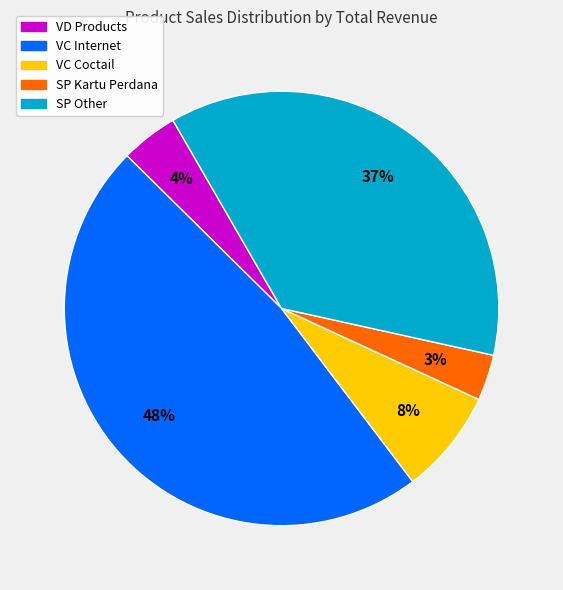

What percentage is the VC Internet slice, to the nearest percent?

48%